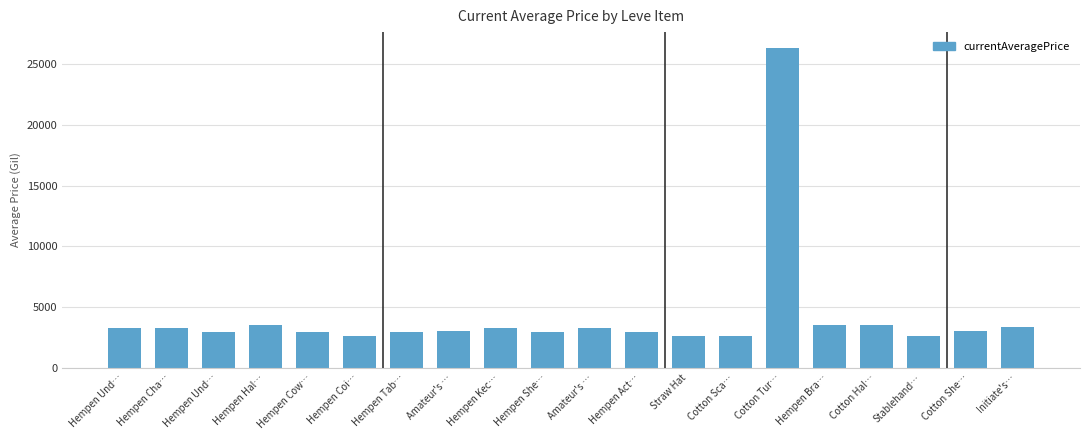

Reading left to right, transcribe all the data shown in this chart.

Hempen Und…=3307	Hempen Cha…=3309	Hempen Und…=2996	Hempen Hal…=3515	Hempen Cow…=3000	Hempen Coi…=2661	Hempen Tab…=2999	Amateur's …=3015	Hempen Kec…=3313	Hempen She…=3001	Amateur's …=3316	Hempen Act…=3008	Straw Hat=2658	Cotton Sca…=2670	Cotton Tur…=26304	Hempen Bra…=3539	Cotton Hal…=3543	Stablehand…=2666	Cotton She…=3023	Initiate's…=3341